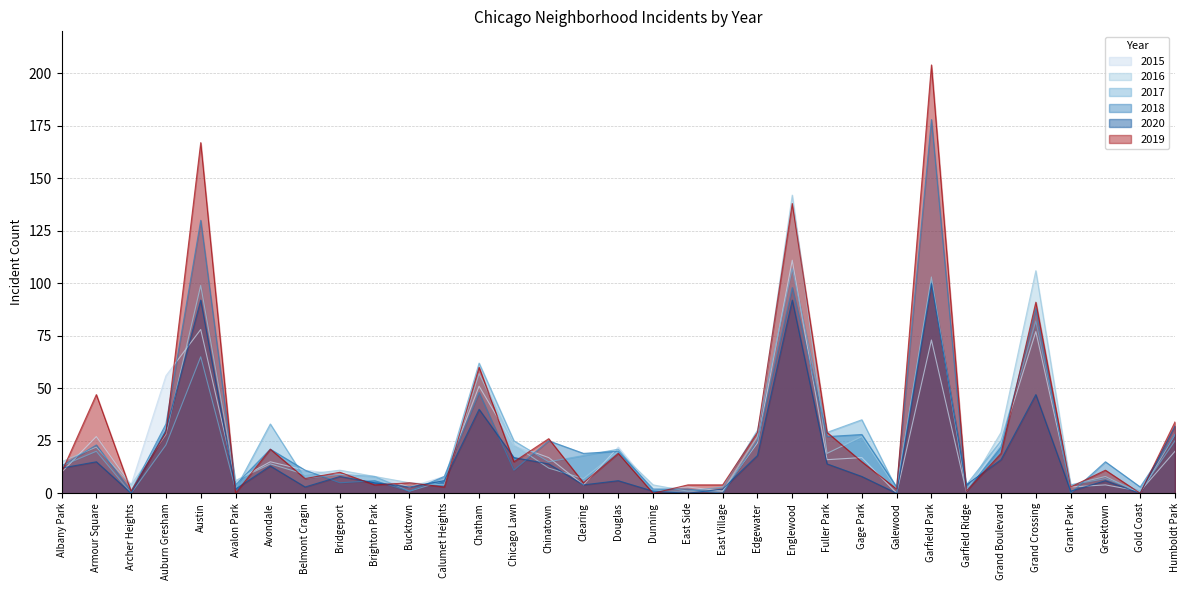

Is the value of 2015 at Clearing greater than the value of 2019 at Galewood?

Yes